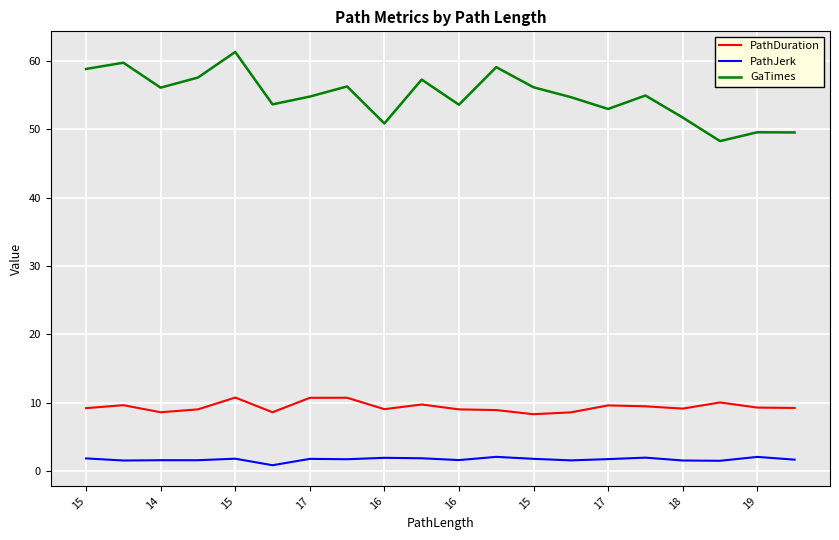

What is the difference between the maximum and minimum values in the GaTimes series?

13.0